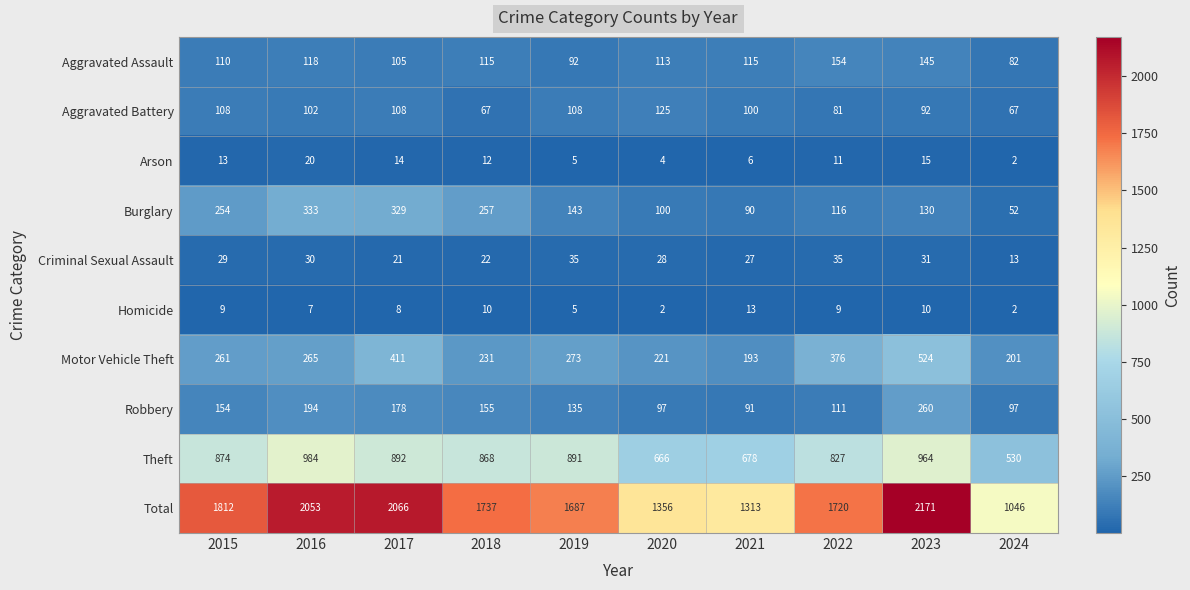

What is the spread (max minus min) of values at 2023?

2161